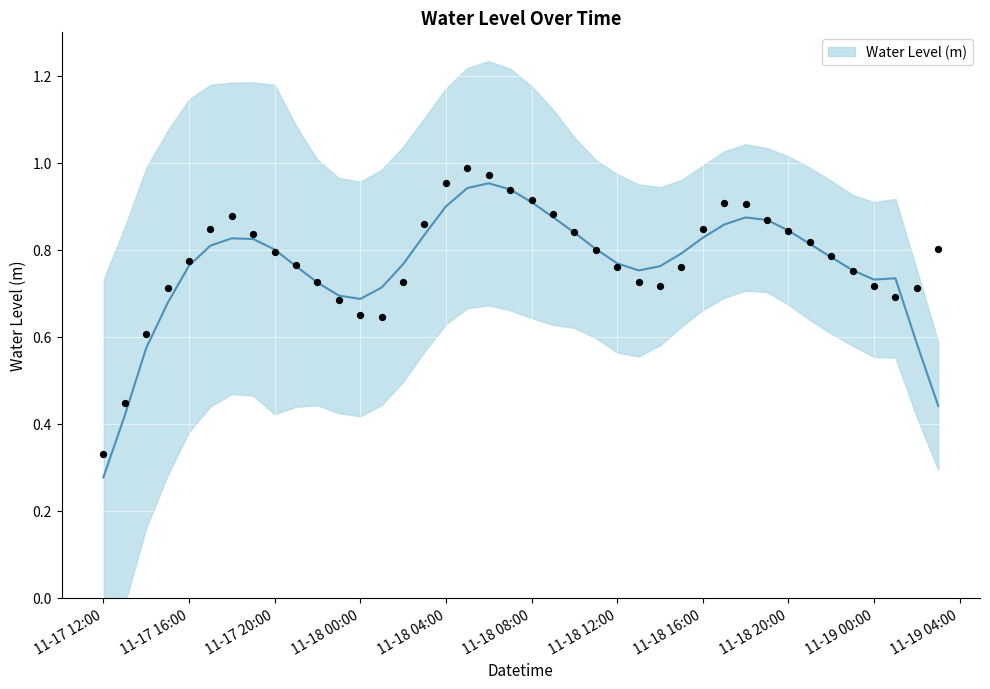

What is the change in value from 2023-11-17 17:00:00 to 2023-11-19 02:00:00?

-0.1